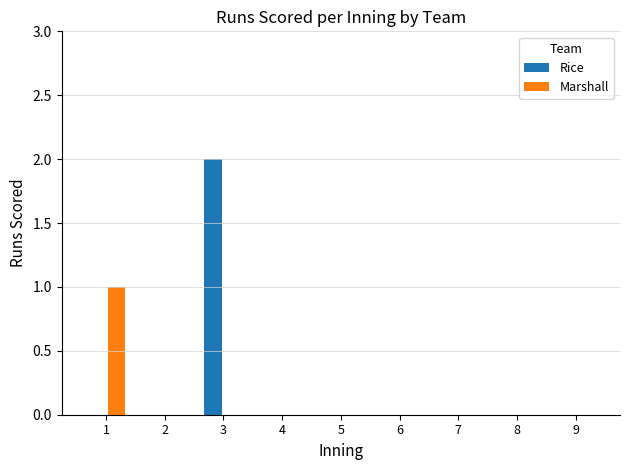

Count the Marshall values in the range 0 to 1.

9